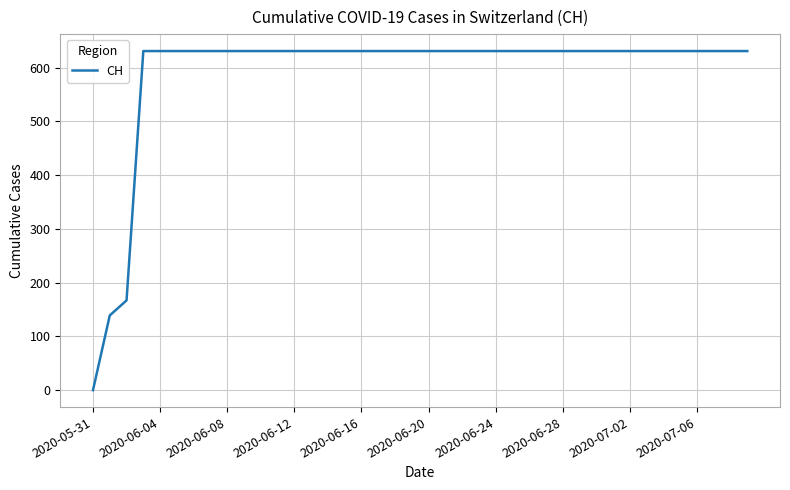

What is the maximum value shown in the chart?

631